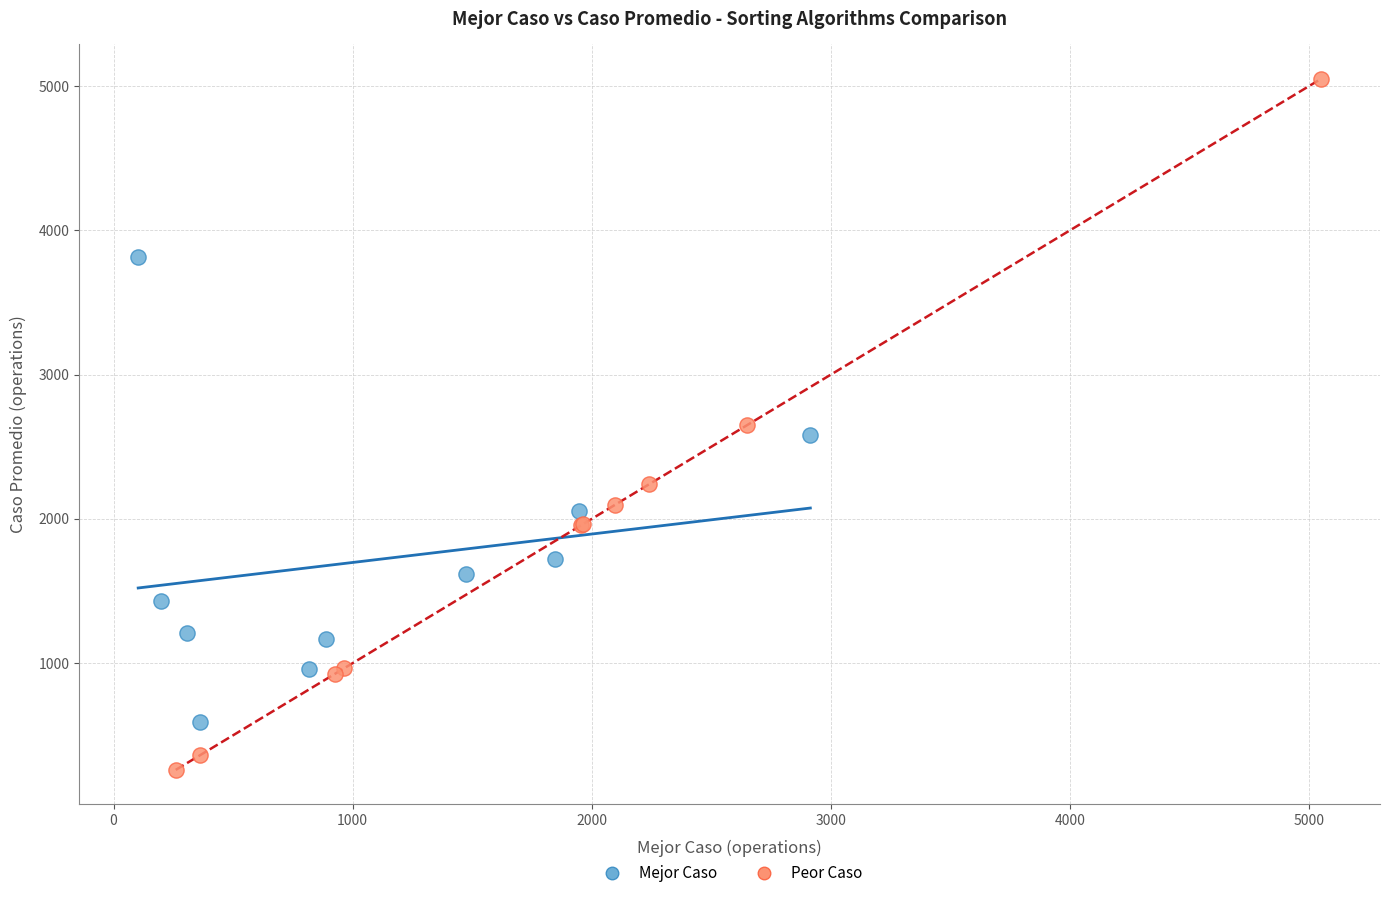

Which series contains the lowest Y value?

Peor Caso